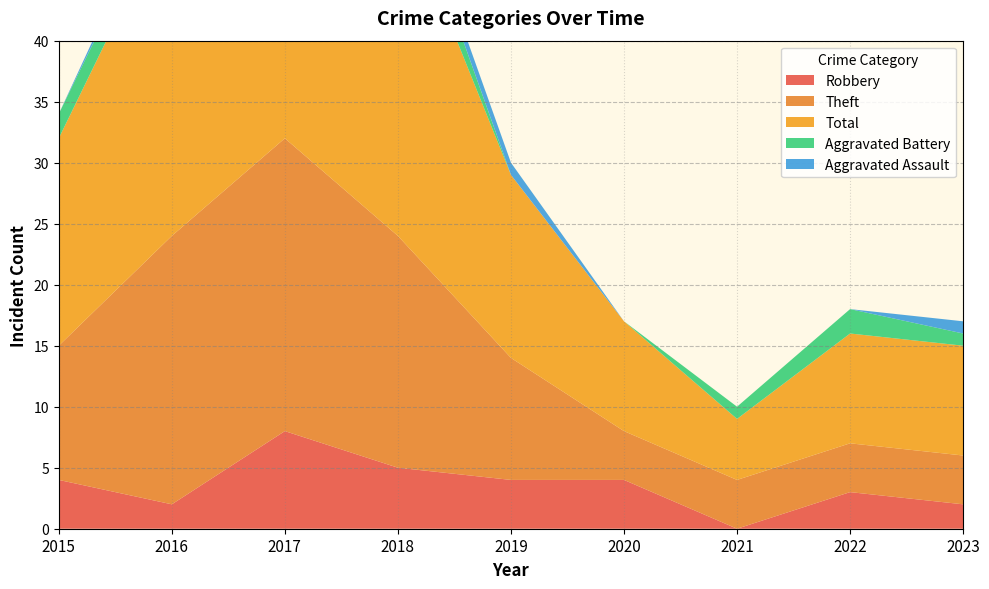

Reading left to right, what are all the values shown in this chart?

Robbery: 2015=4	2016=2	2017=8	2018=5	2019=4	2020=4	2021=0	2022=3	2023=2
Theft: 2015=11	2016=22	2017=24	2018=19	2019=10	2020=4	2021=4	2022=4	2023=4
Total: 2015=17	2016=27	2017=35	2018=28	2019=15	2020=9	2021=5	2022=9	2023=9
Aggravated Battery: 2015=2	2016=2	2017=1	2018=3	2019=0	2020=0	2021=1	2022=2	2023=1
Aggravated Assault: 2015=0	2016=1	2017=1	2018=1	2019=1	2020=0	2021=0	2022=0	2023=1